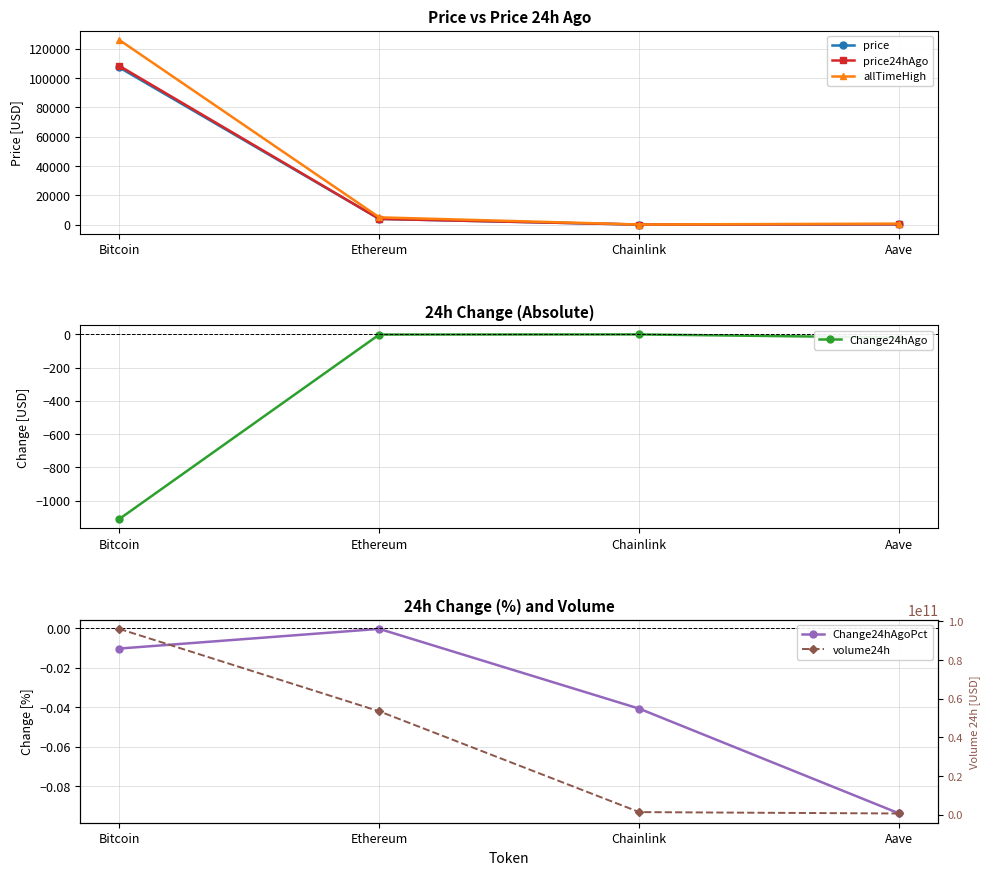

Count the number of categories in the chart.

4